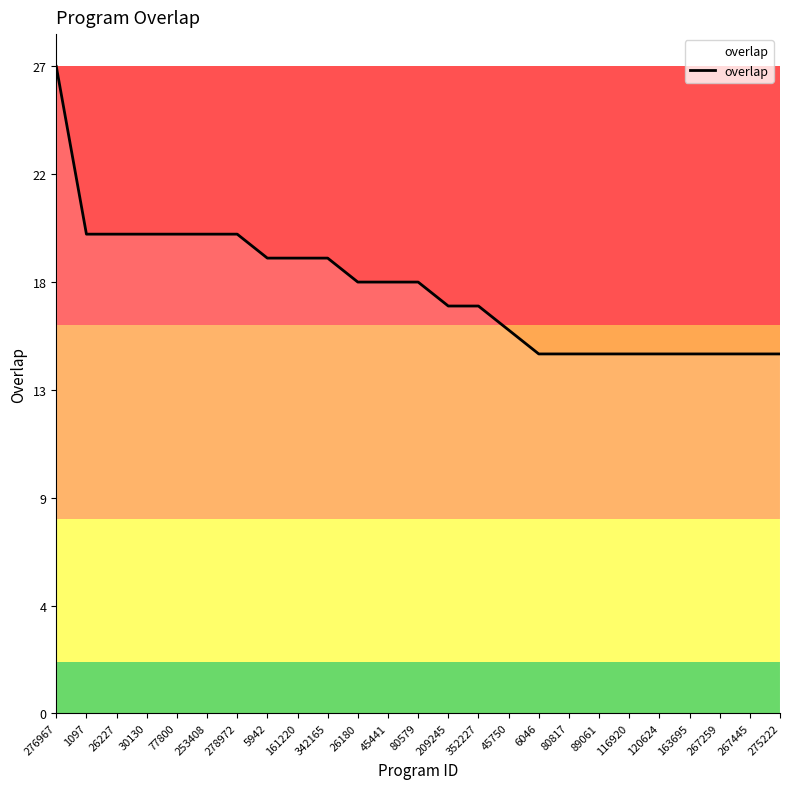

What is the sum of all values?

443